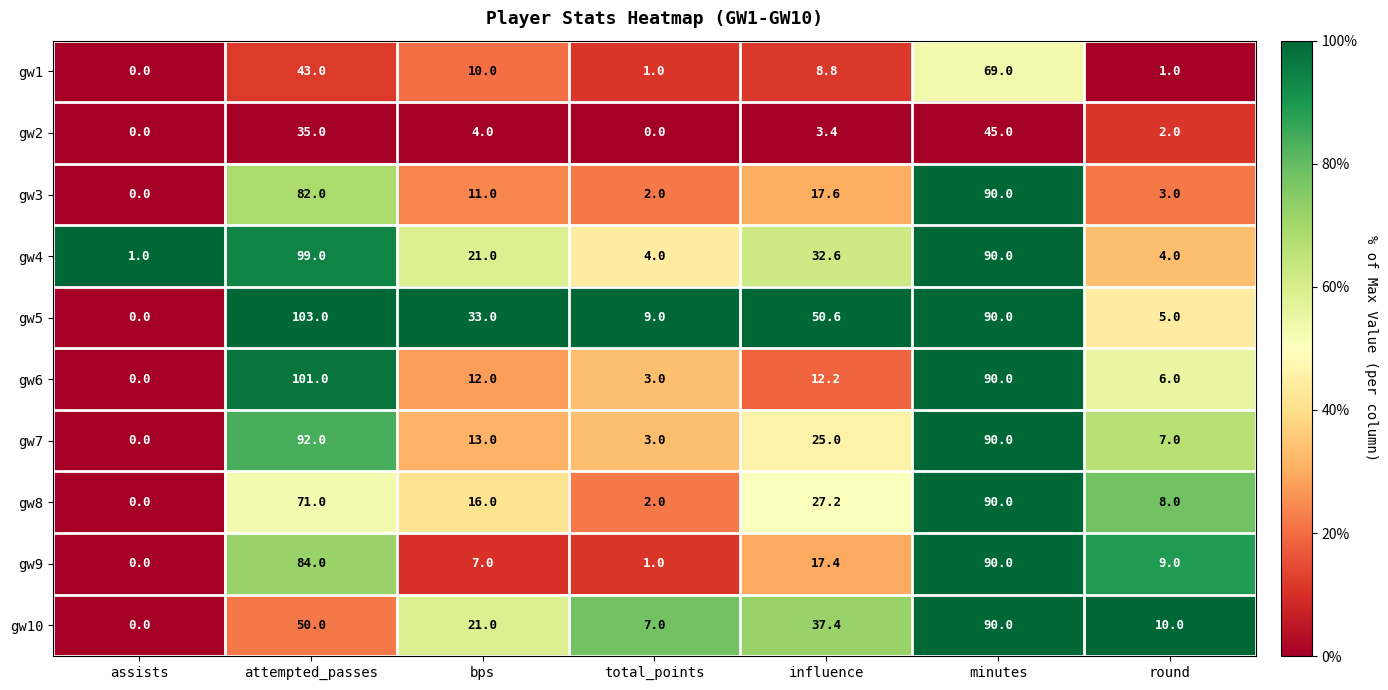

At which category does the chart reach its peak across all series?

attempted_passes